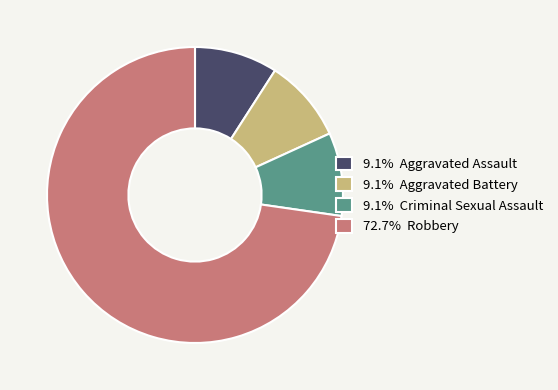

How many segments does this pie chart have?

4